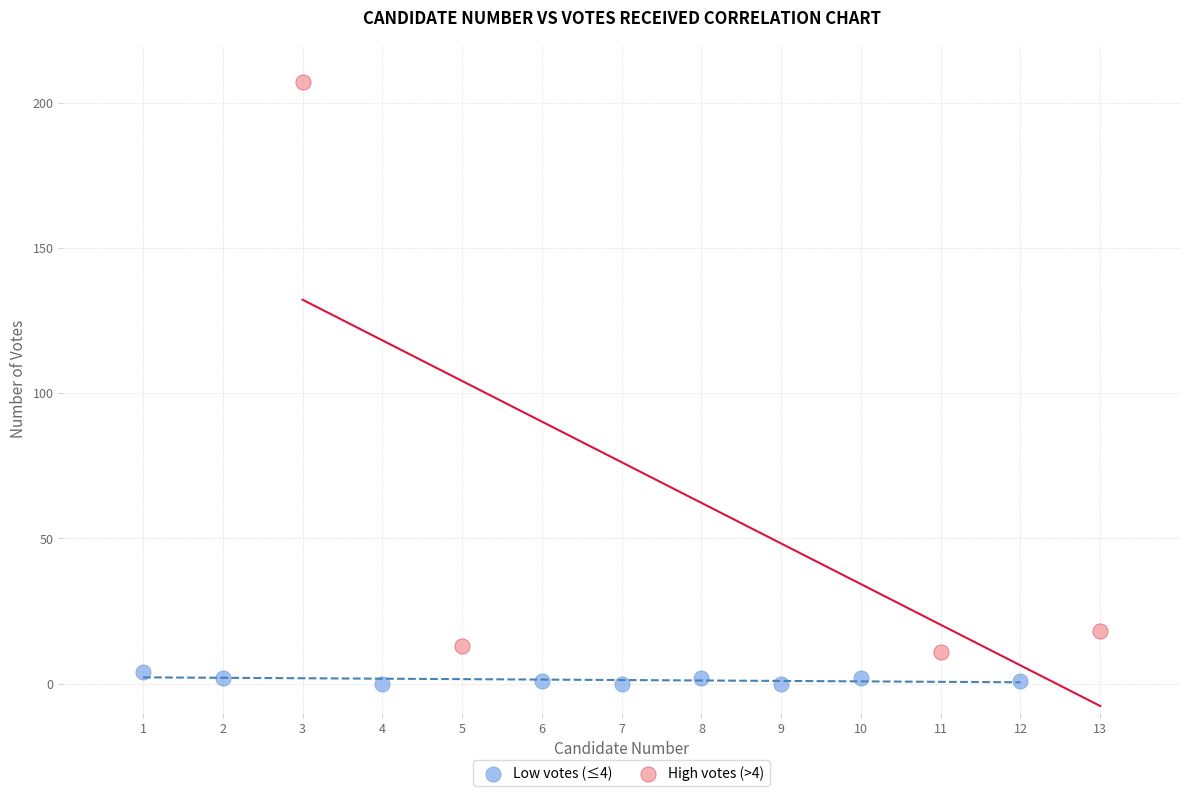

Which series reaches the minimum Y coordinate?

Low votes (≤4)